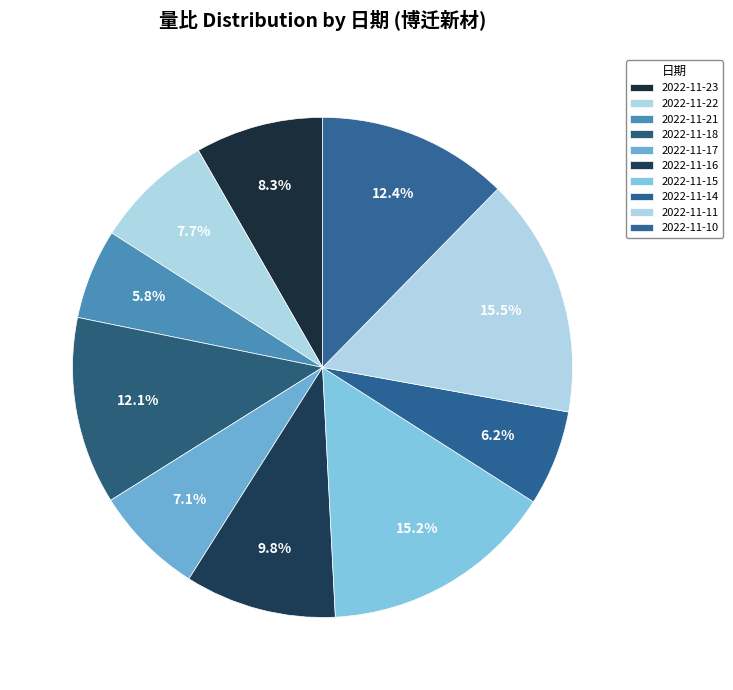

How many segments does this pie chart have?

10